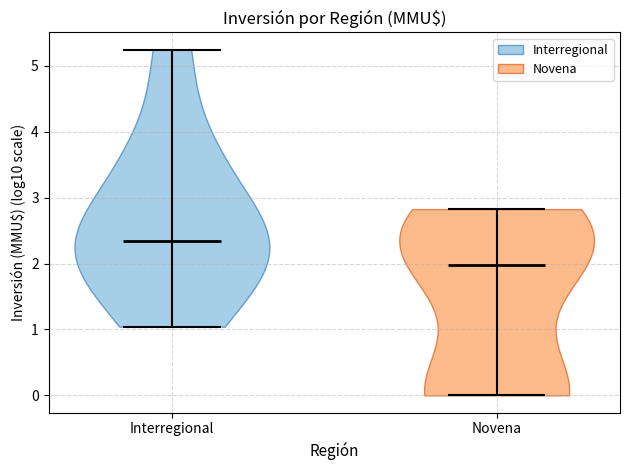

What is the lowest point the violin for Novena reaches on the y-axis? The values are not printed on the chart, so give them approximately, as read against the axis.

0.0